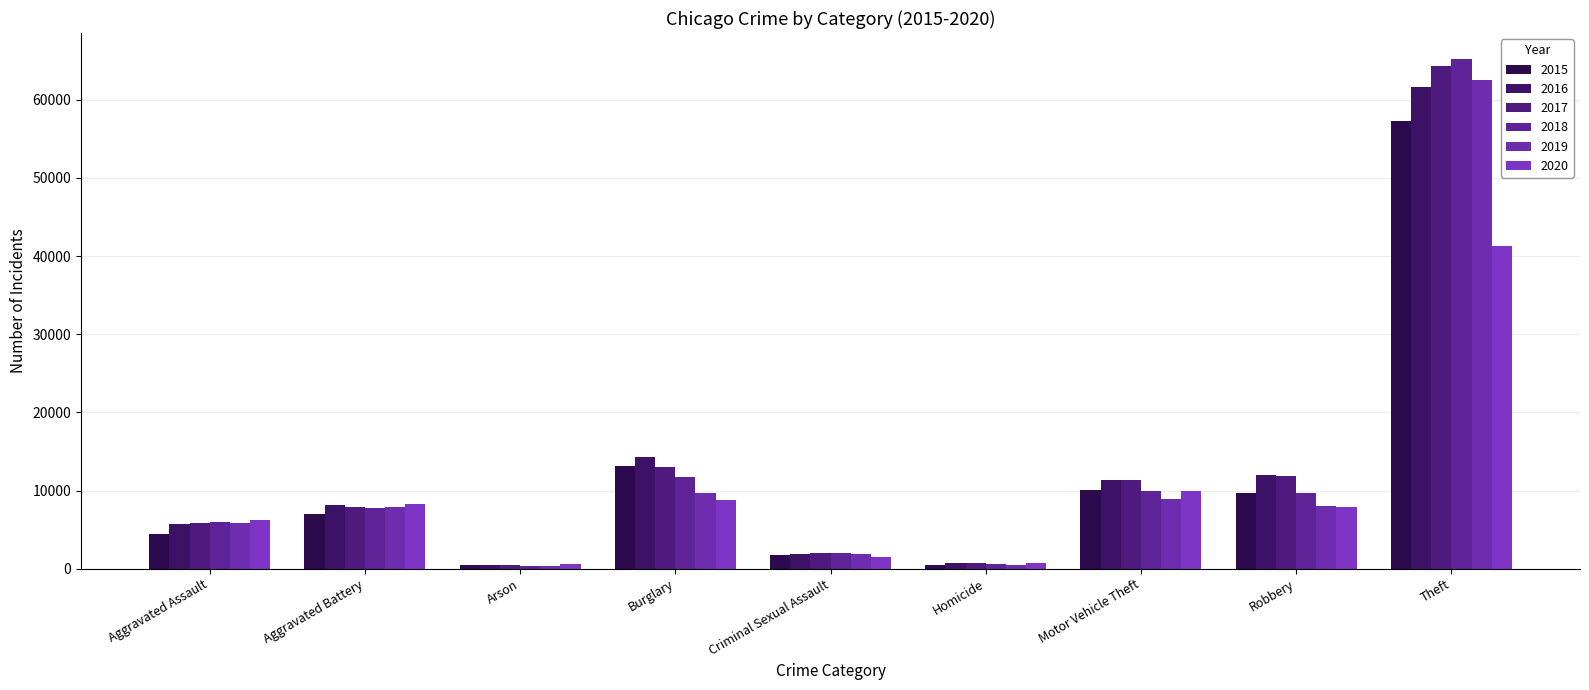

Is the value of 2015 at Robbery greater than the value of 2016 at Aggravated Battery?

Yes